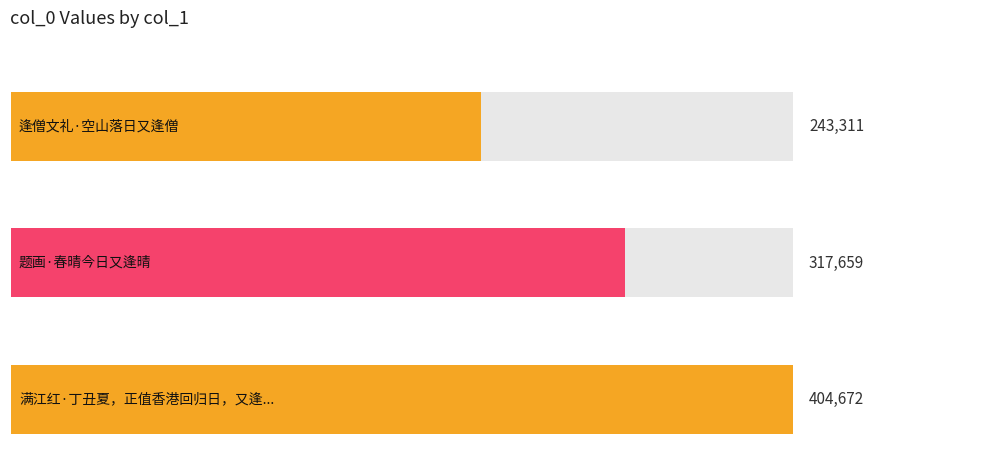

At which label does the data first exceed 317659?

满江红·丁丑夏，正值香港回归日，又逢佛教法住学会创建十五周年，心花一朵，遥致贺忱